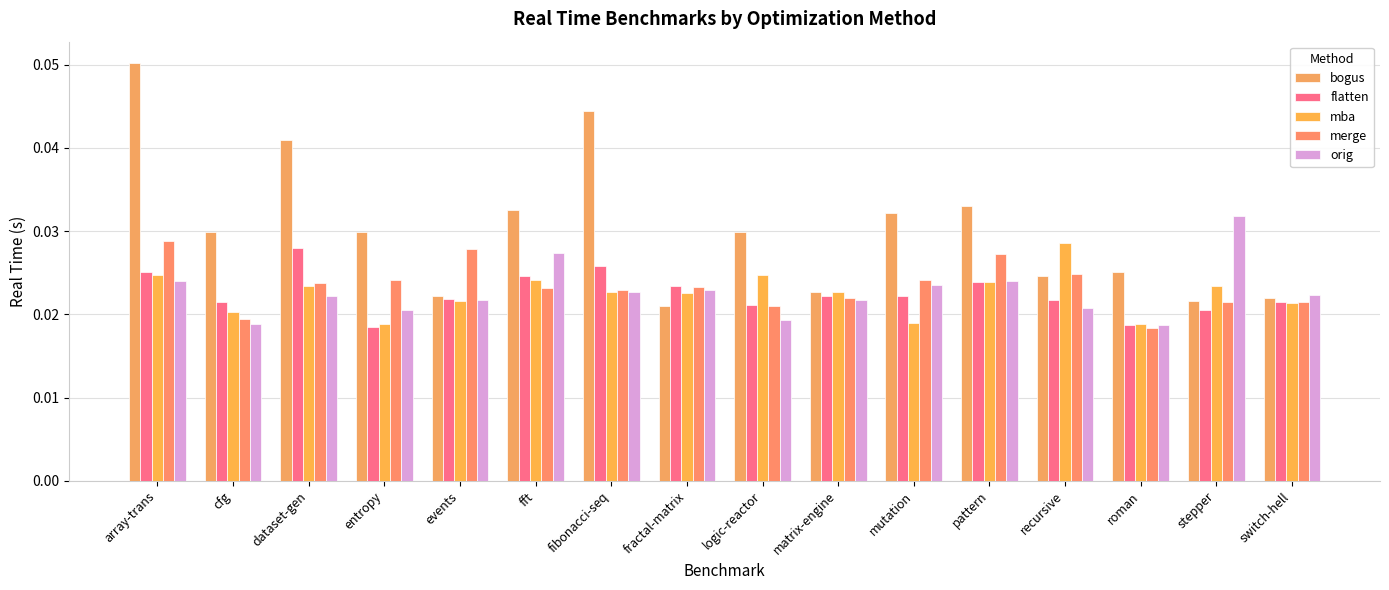

List the labels in order of mba value, largest first.

recursive, array-trans, logic-reactor, fft, pattern, dataset-gen, stepper, fibonacci-seq, matrix-engine, fractal-matrix, events, switch-hell, cfg, mutation, entropy, roman